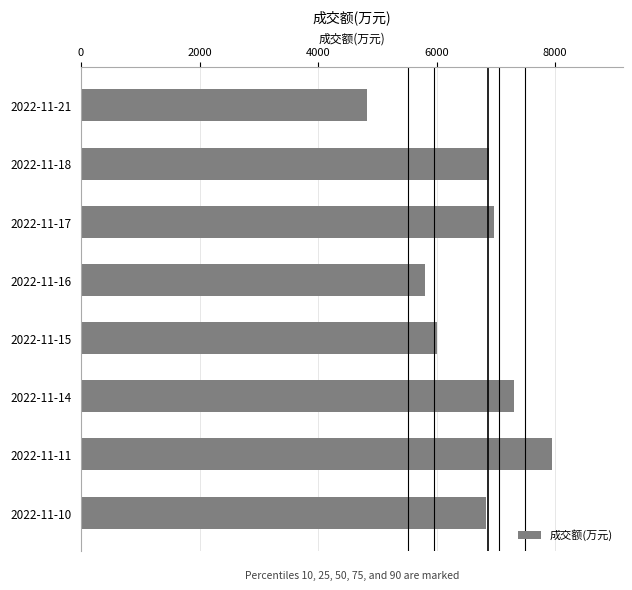

The value at 2022-11-15 is 2388. True or false?

False